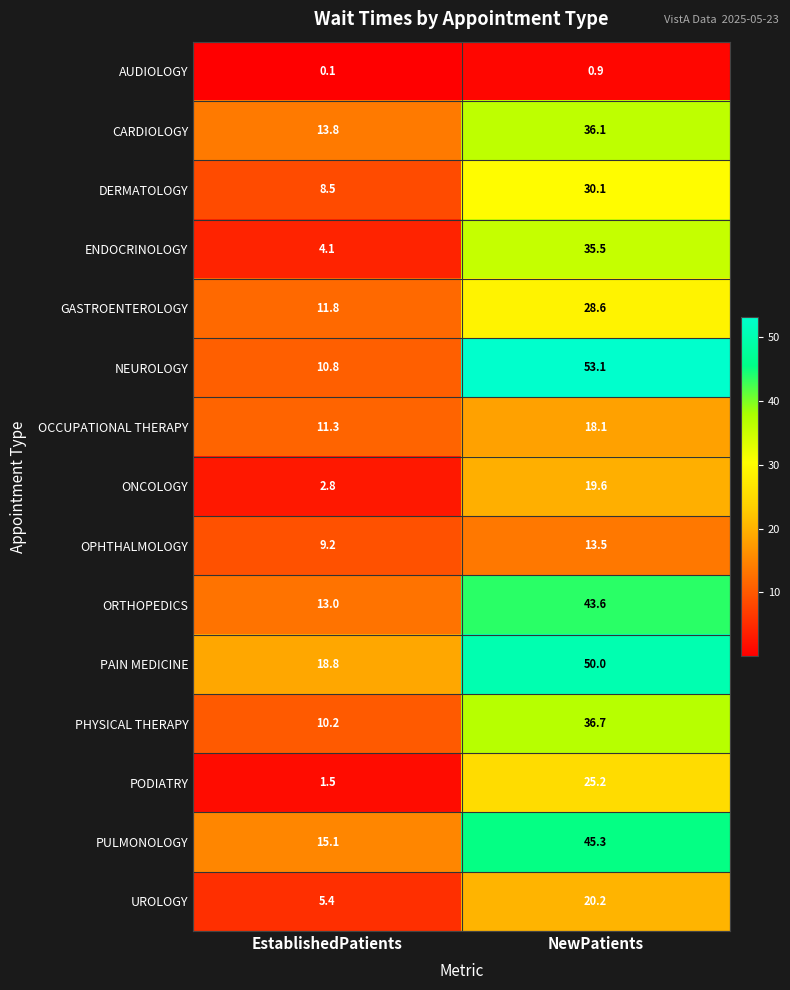

What is the difference between the DERMATOLOGY values at NewPatients and EstablishedPatients?

21.6